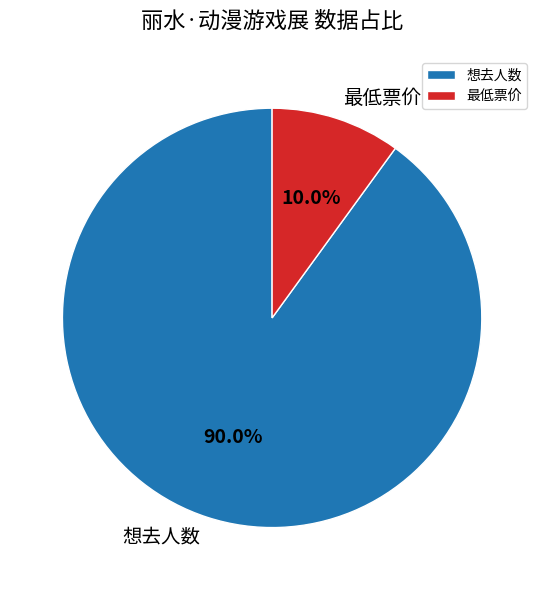

Which has a higher value, 想去人数 or 最低票价?

想去人数